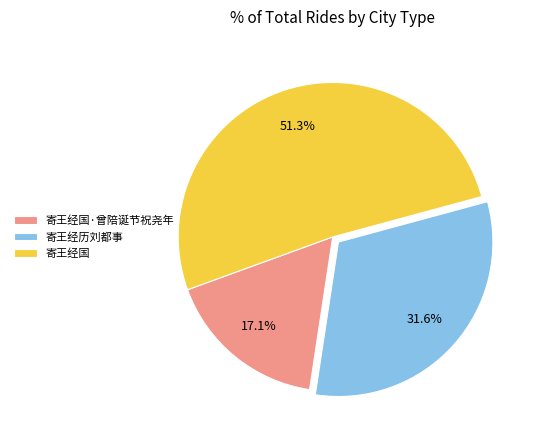

Which slice is the largest?

寄王经国